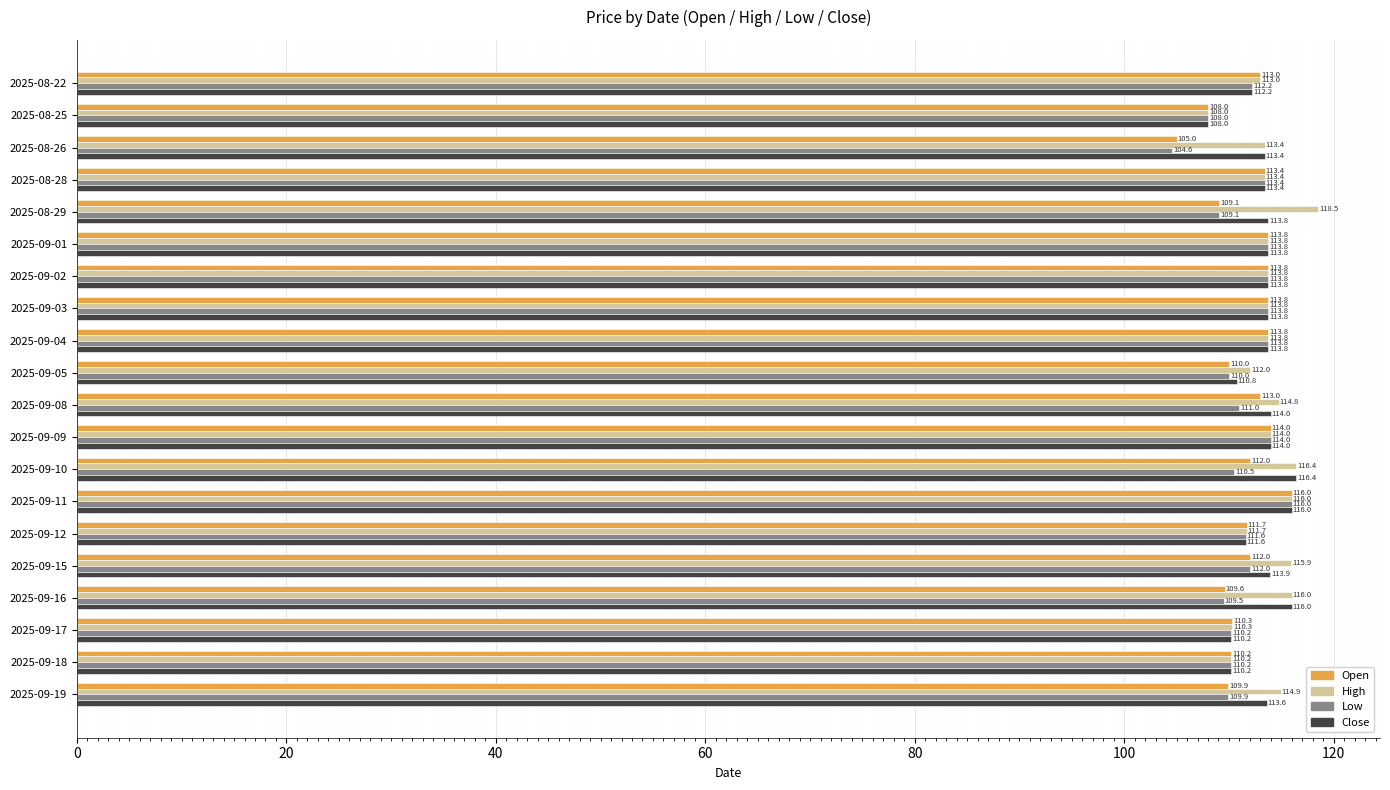

What is the minimum value for High?

108.0